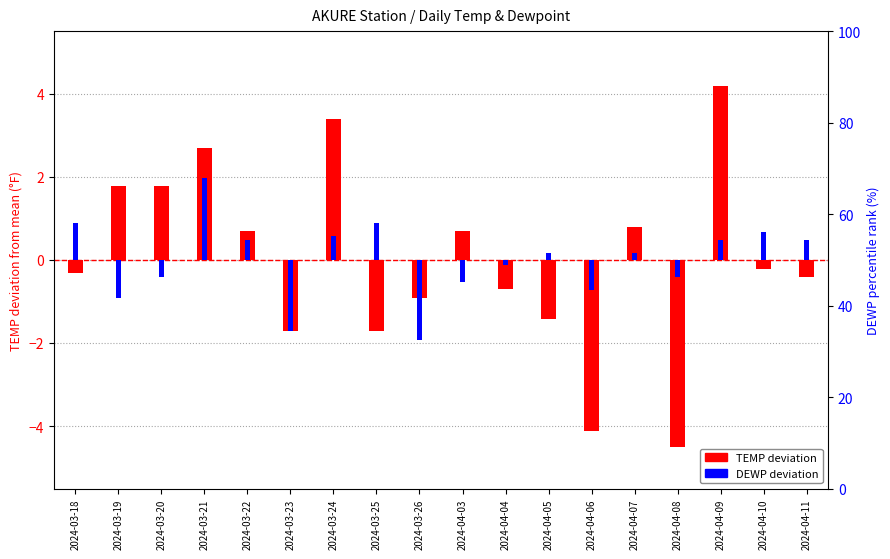

At which label does TEMP deviation first exceed 0?

2024-03-19